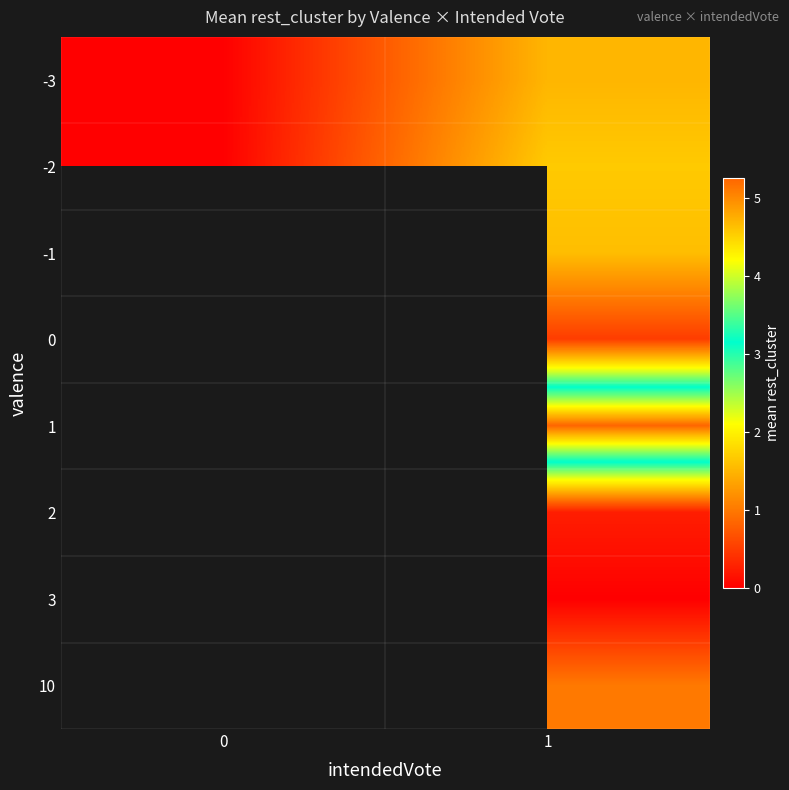

What is the maximum value shown in the chart?

5.2